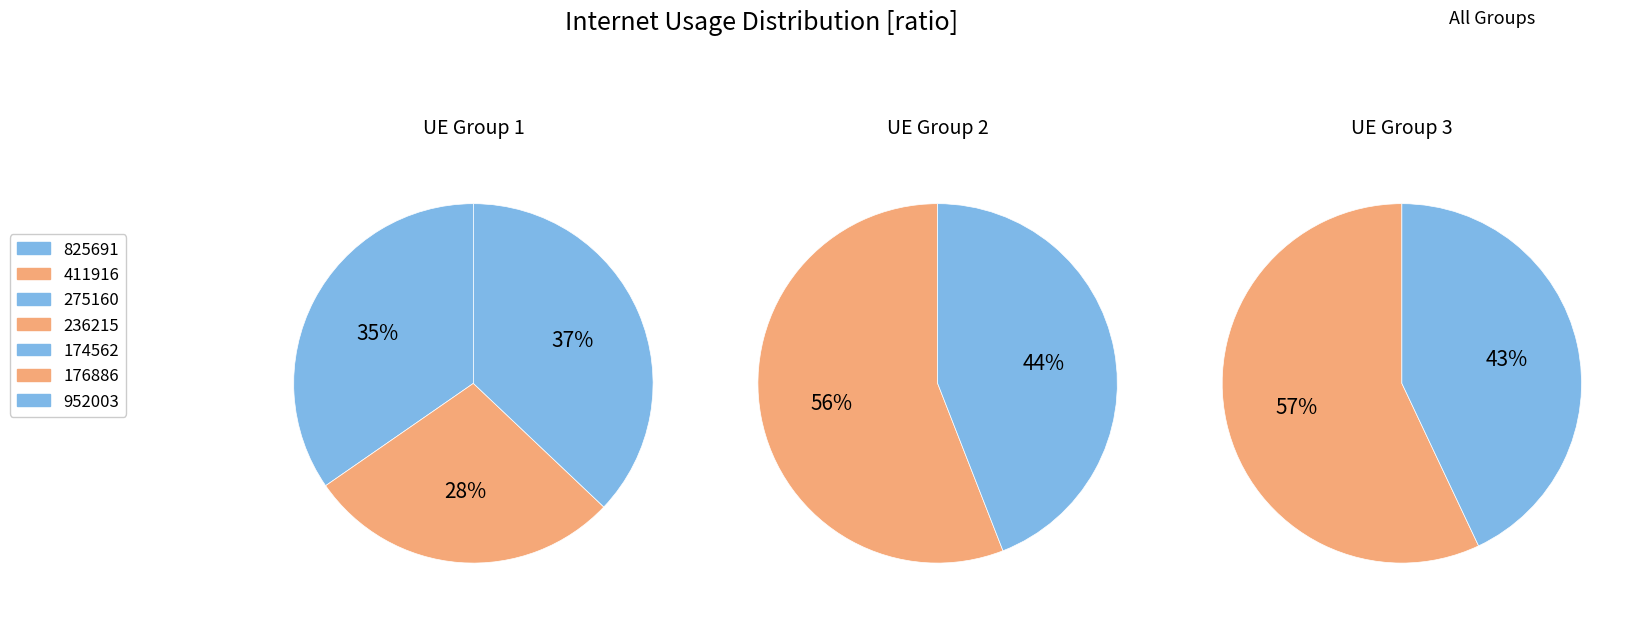

To the nearest percent, what is the combined percentage of 411916 and 952003?

23%